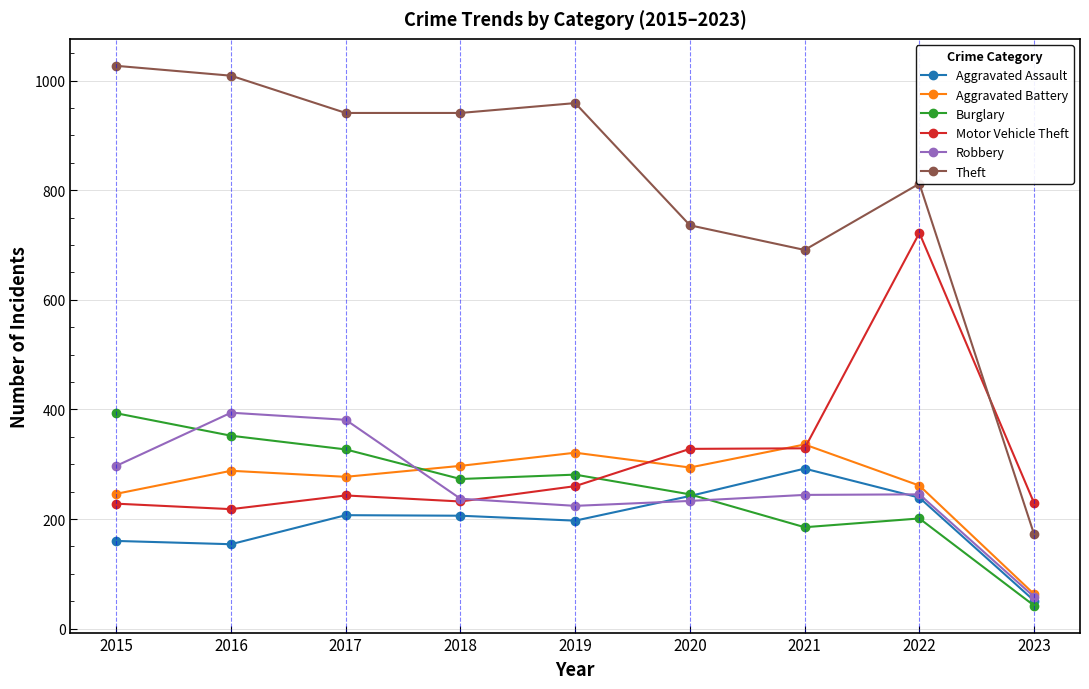

In Aggravated Assault, how many points are lower than both neighbors (excluding endpoints)?

2